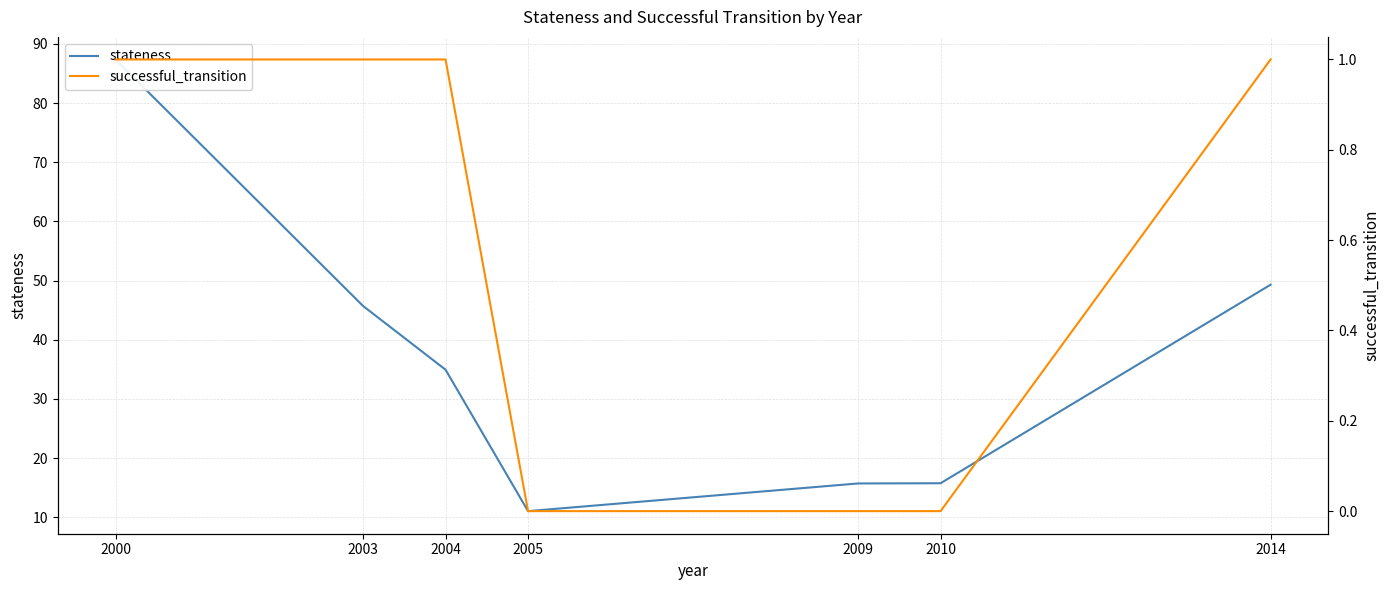

Reading right to left, extract all data points from this chart.

stateness: 2014=49.3	2010=15.7	2009=15.7	2005=11.0	2004=34.9	2003=45.7	2000=87.4
successful_transition: 2014=1.0	2010=0.0	2009=0.0	2005=0.0	2004=1.0	2003=1.0	2000=1.0